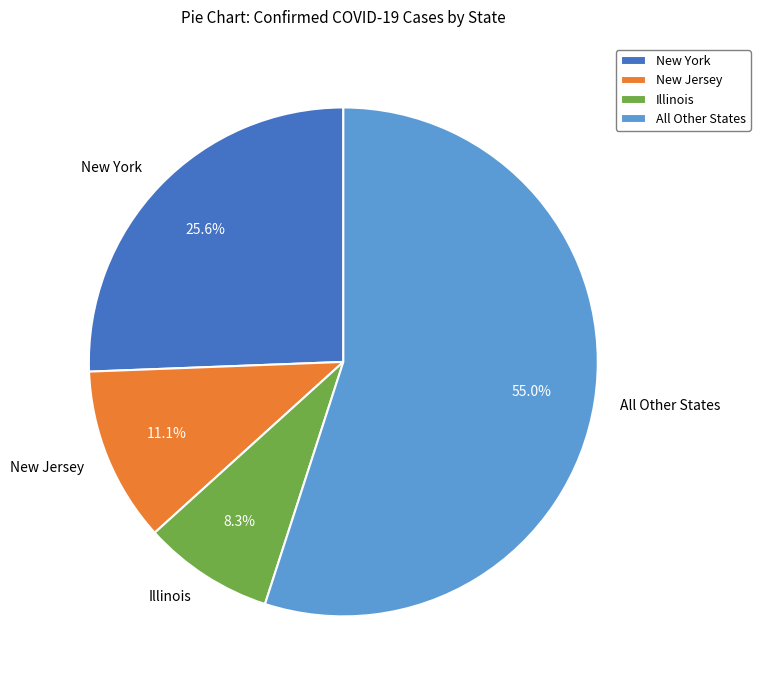

Is there any slice that represents more than half of the pie?

Yes